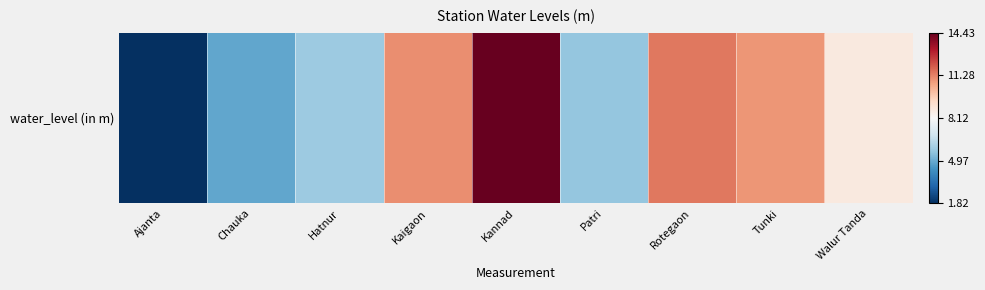

The chart shows a value of -0.5 at Hatnur. True or false?

False